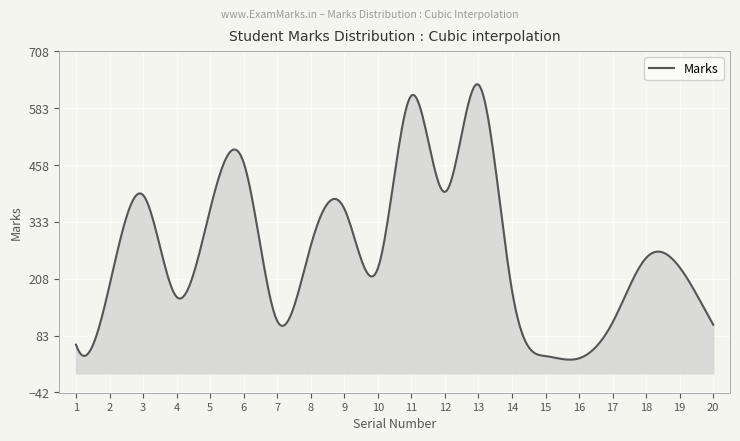

What is the greatest value displayed?

636.0